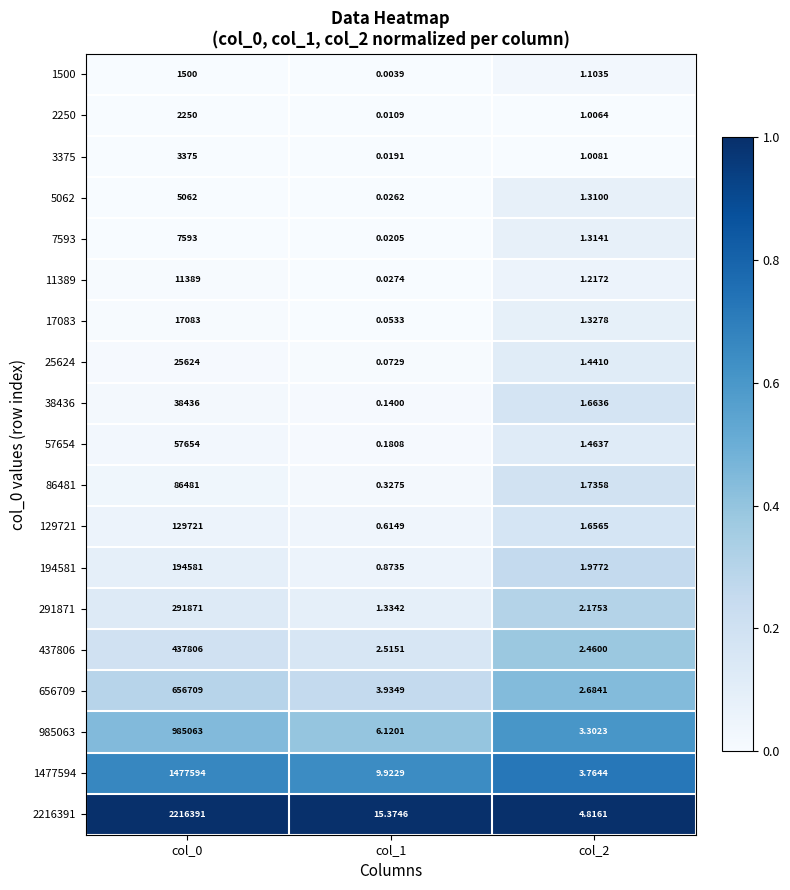

How many values in the 2216391 series exceed 15?

2